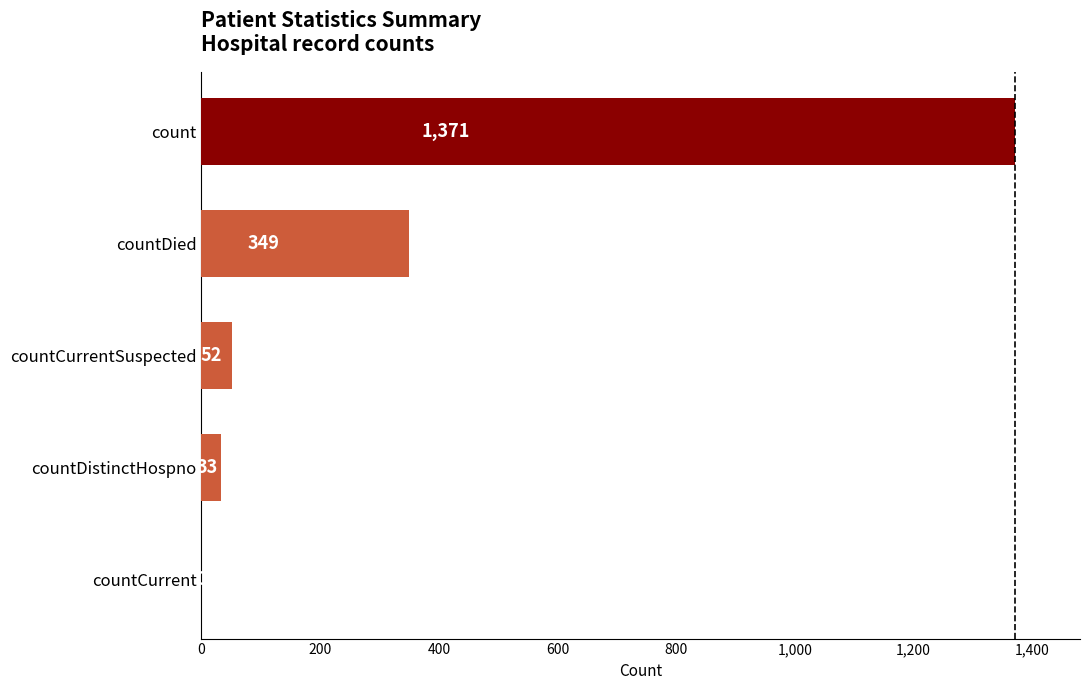

What is the maximum value shown in the chart?

1371